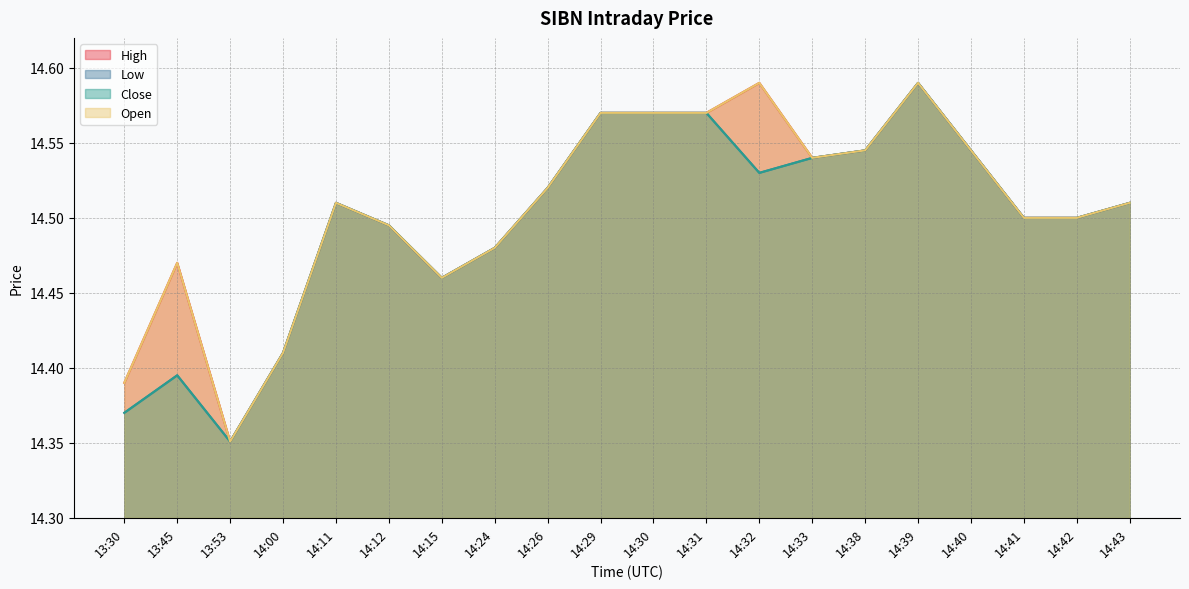

At which label is Open closest to 14?

13:53